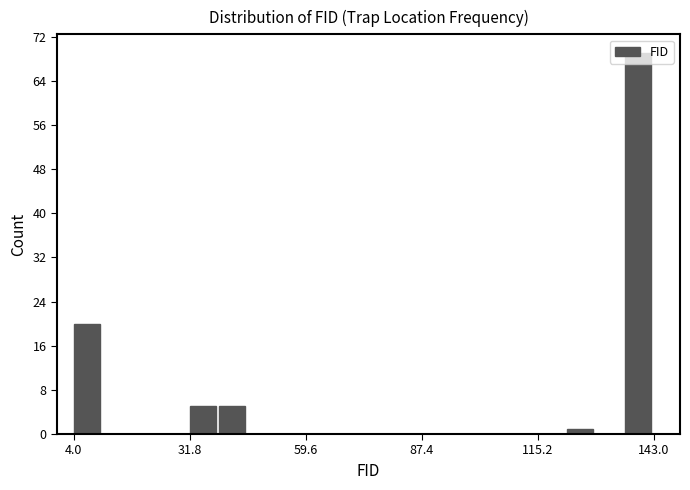

Around what value on the x-axis is the tallest bar? Give the approximate position of its centre, as read against the axis.

140